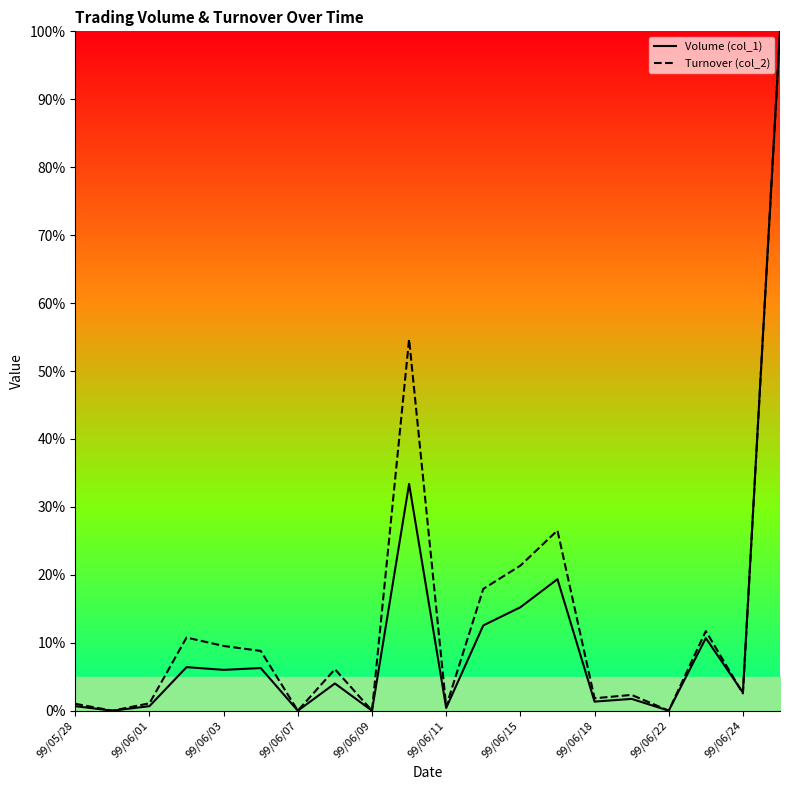

True or false: Volume (col_1) has more than 2 points higher than both neighbors.

True